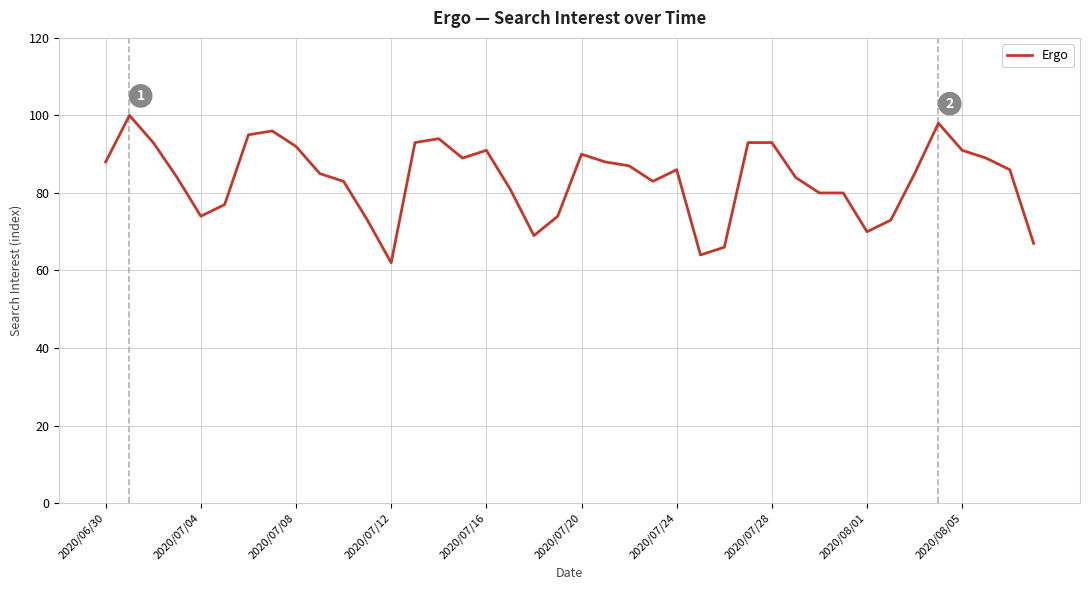

What is the difference between the maximum and minimum values?

38